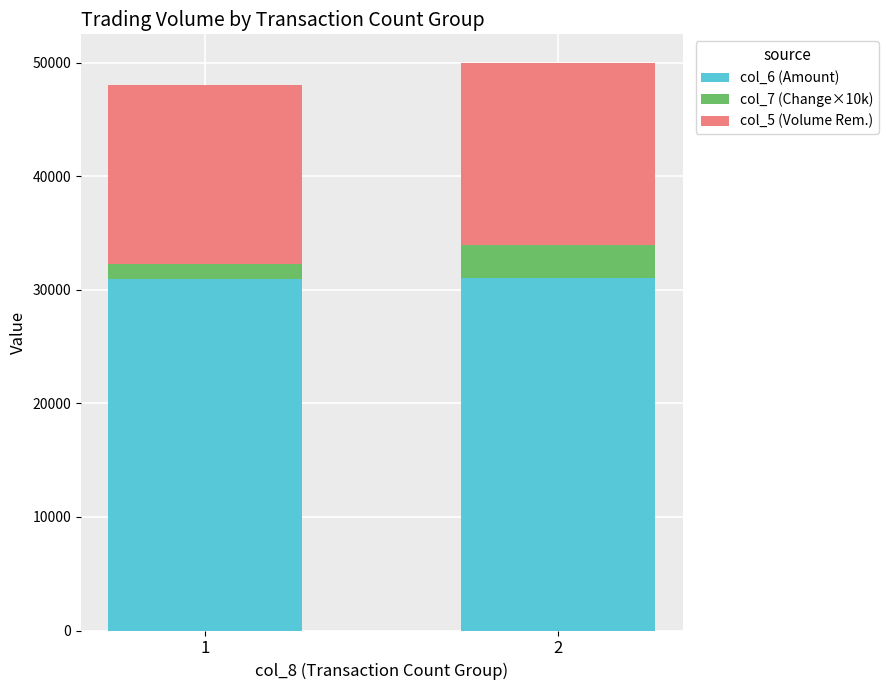

Count the number of categories in the chart.

2